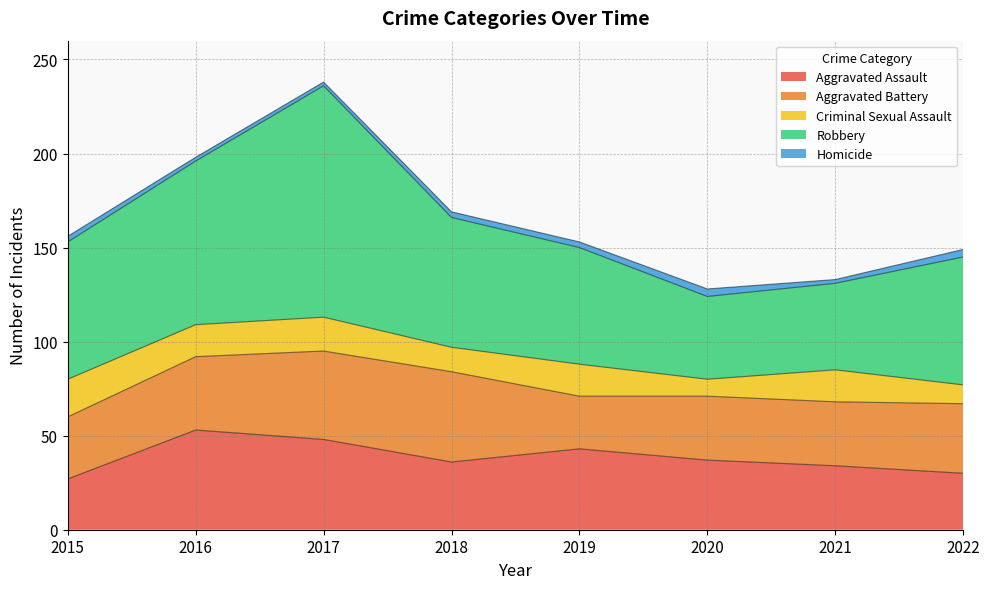

What is the highest value of the Aggravated Battery series?

48